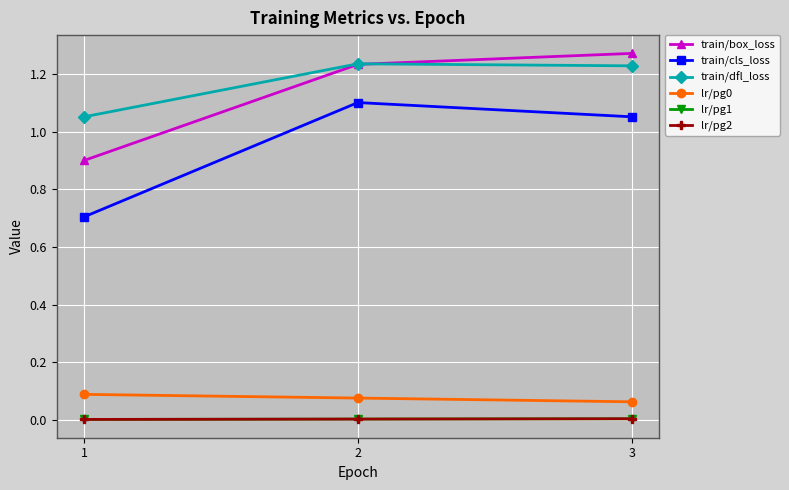

The lr/pg0 series shows 0.1 at 1. True or false?

False